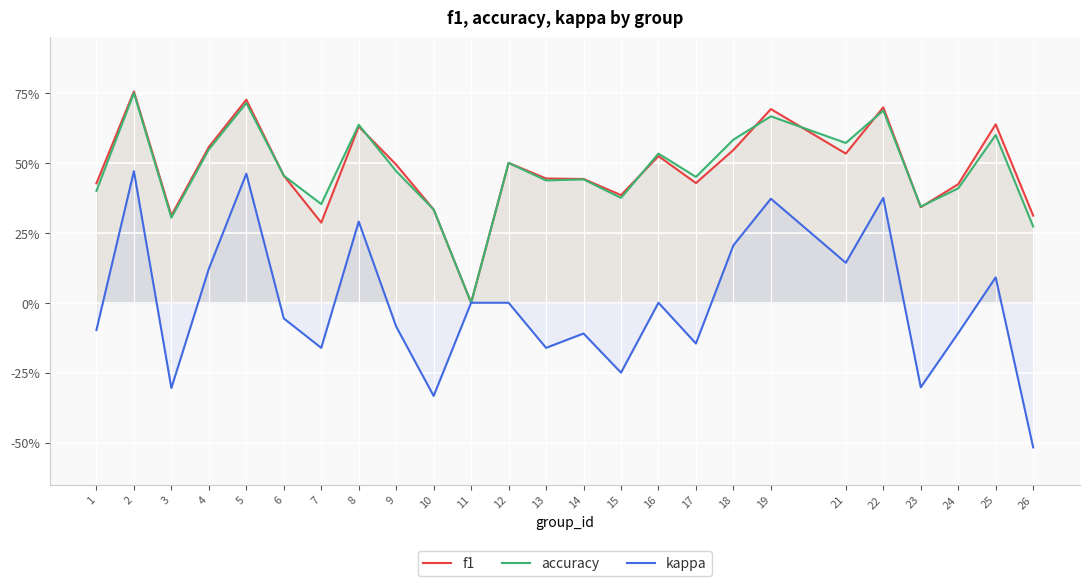

How many series are shown in this chart?

3